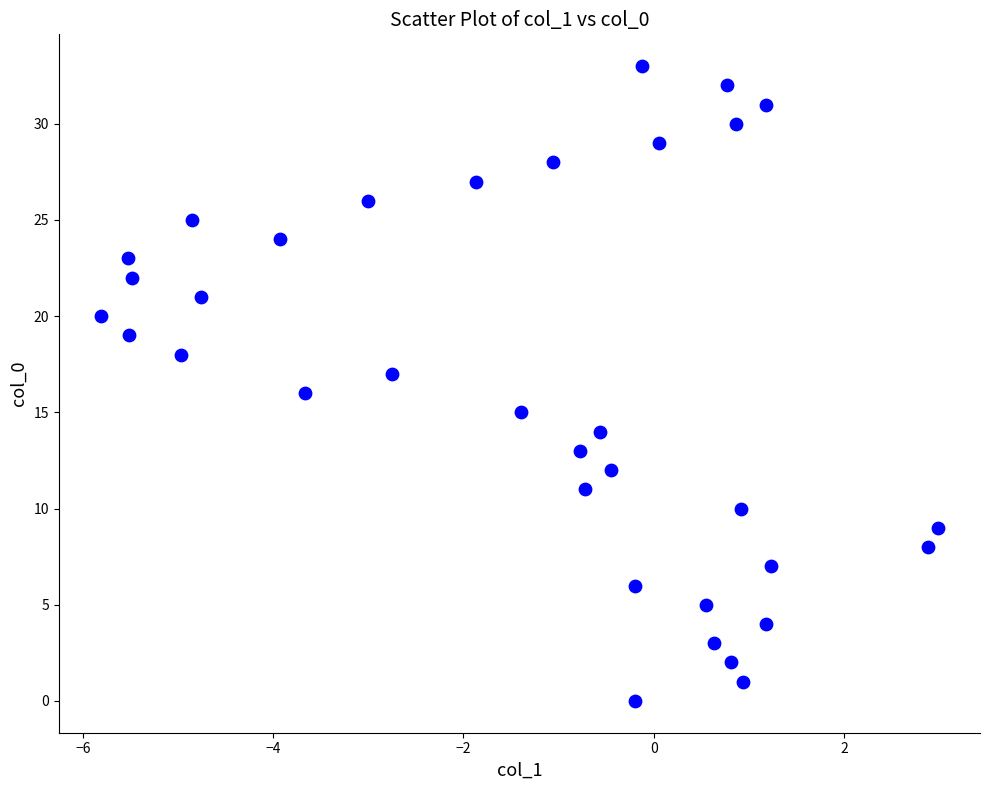

What is the range of Y values (max minus min)?

33